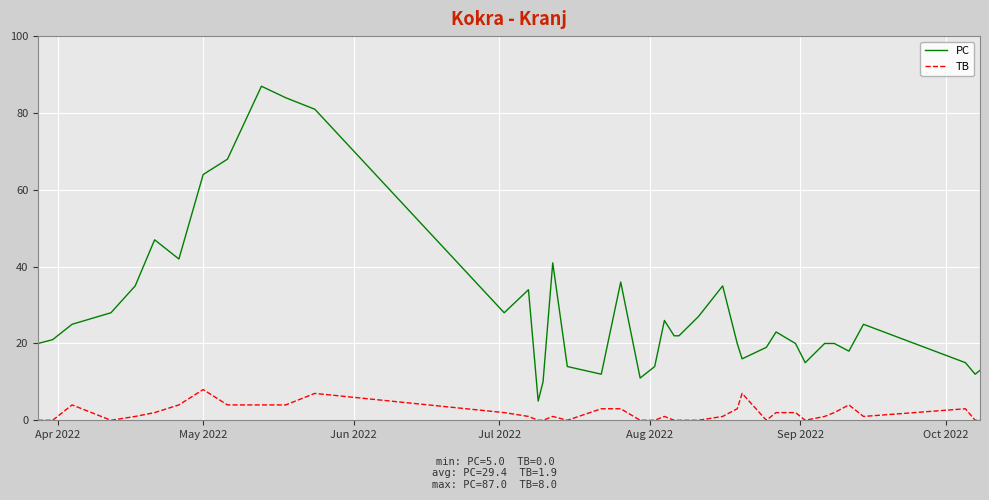

True or false: PC and TB cross at least once.

False